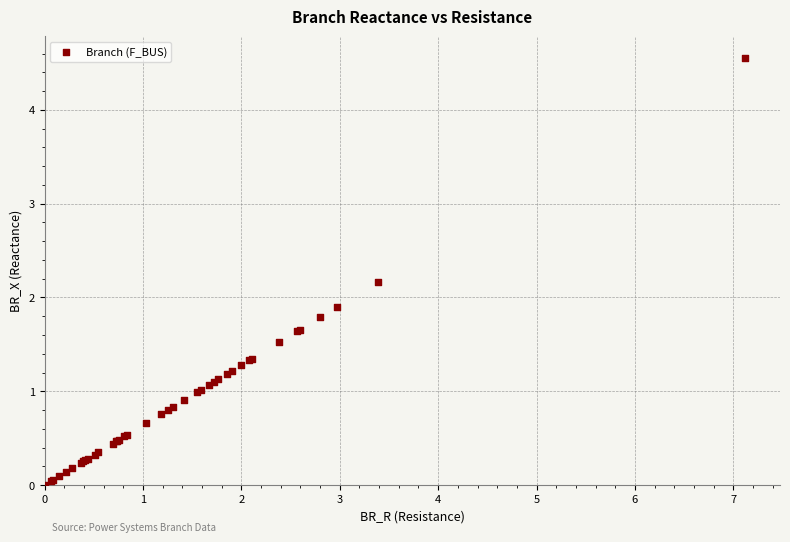

What Y value in the scatter plot is closest to 2?

1.9